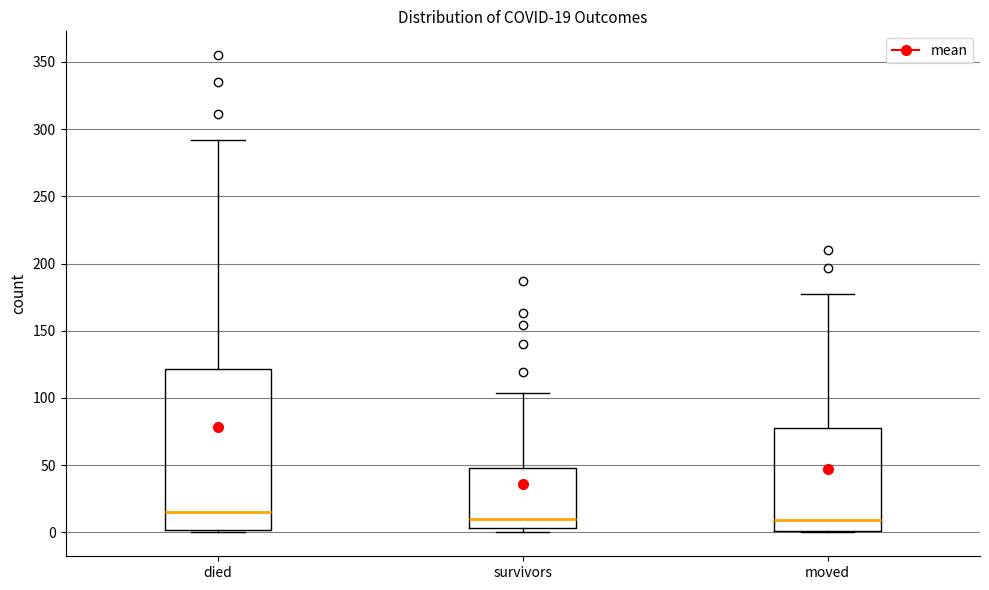

Which box is the tallest, from its lower edge to its upper edge?

died